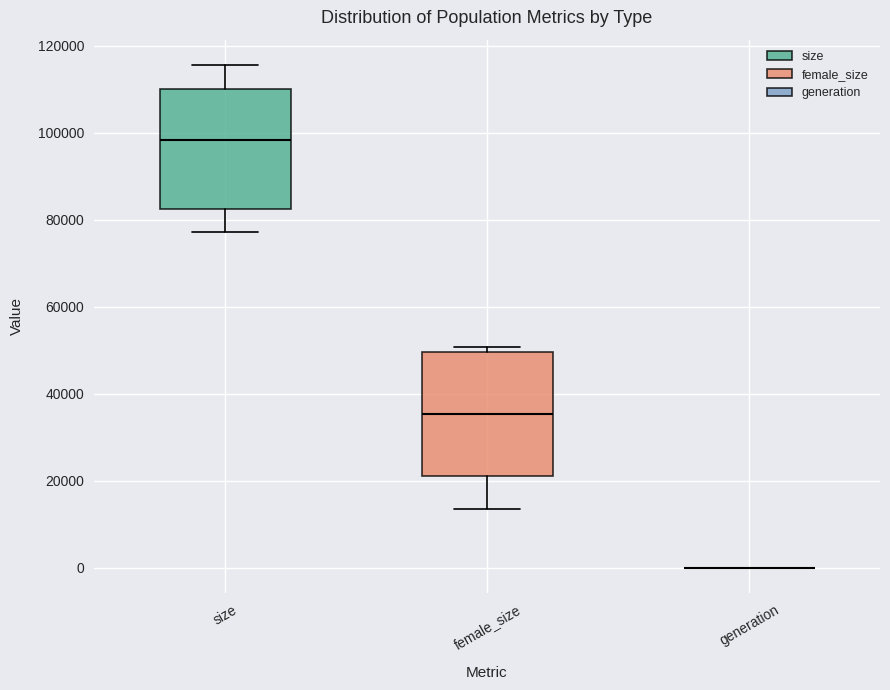

Reading left to right, read every box against the y-axis: the position of its median line, the range the box covers, and the ends of its whiskers. The values are not printed on the chart, so give them approximately, as read against the axis.

size: median 98000, box 82000 to 110000, whiskers 78000 to 116000
female_size: median 36000, box 22000 to 50000, whiskers 14000 to 50000 (just above the box's upper edge)
generation: box collapsed to a line at 0, whiskers 0 to 0